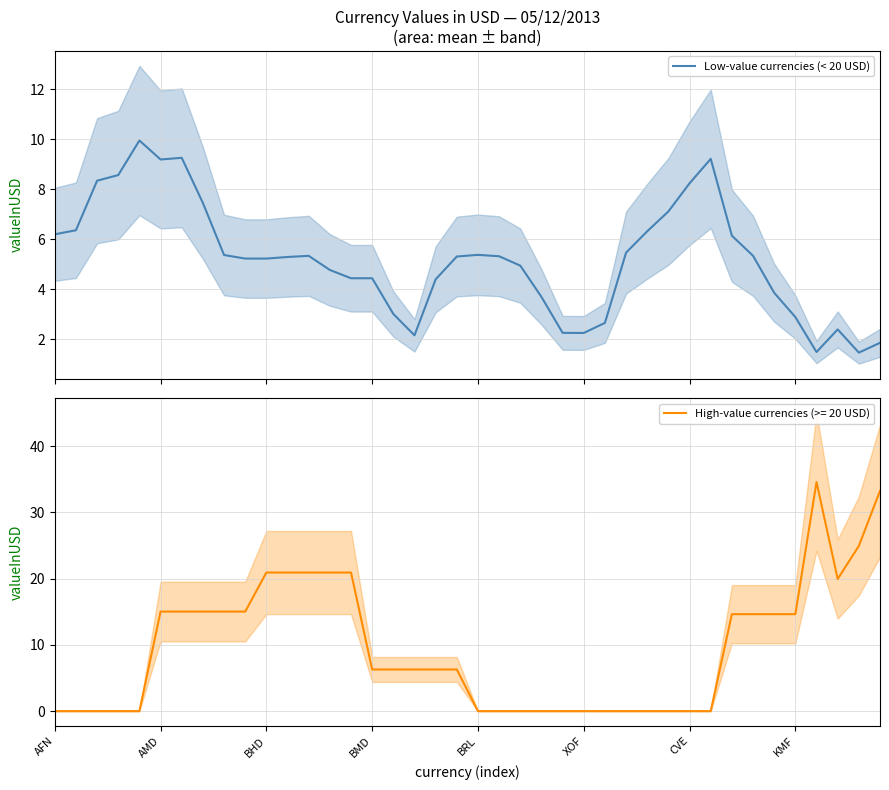

Is it true that High-value currencies (>= 20 USD) equals 24.7 at KMF?

False